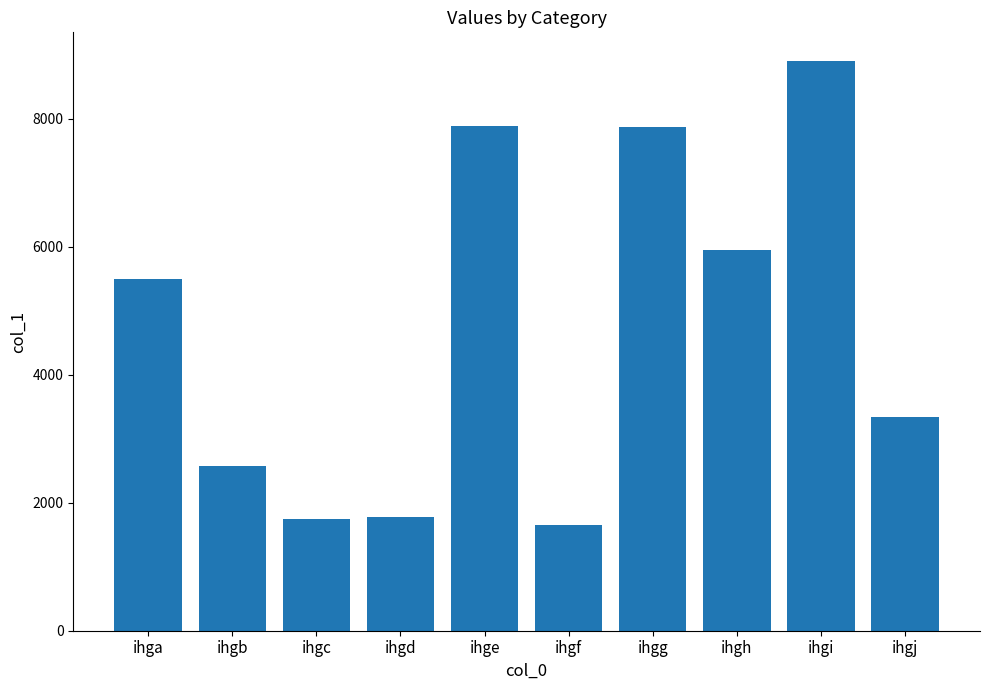

Are the bars horizontal?

No